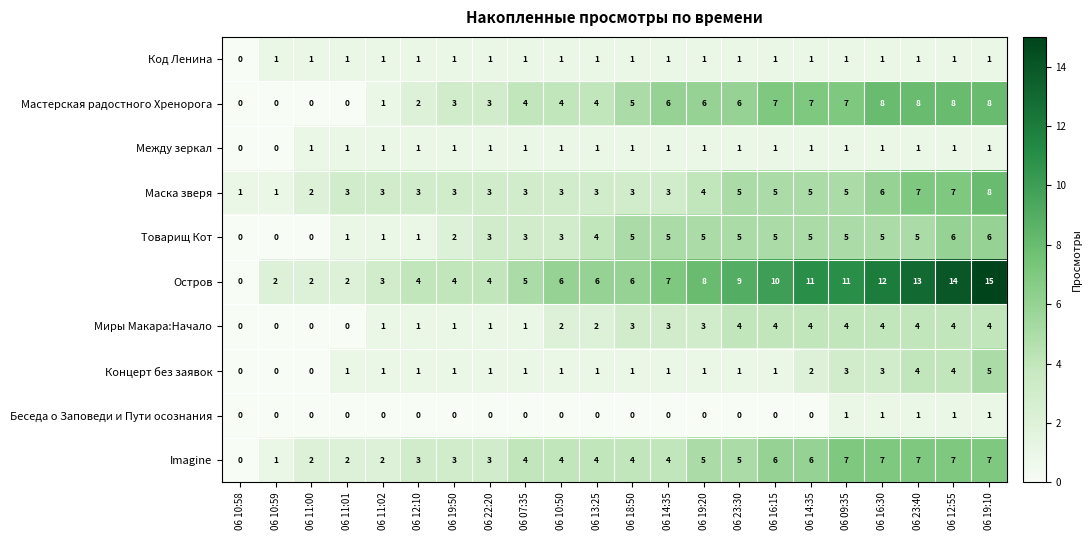

Count the number of categories in the chart.

22